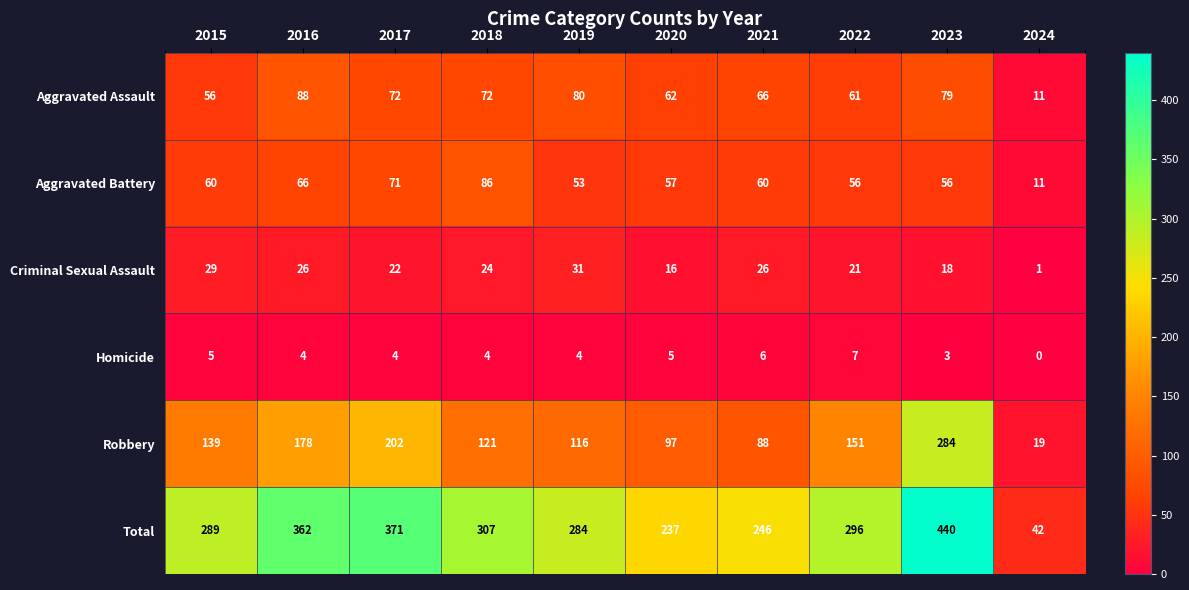

What is the difference between the highest and lowest values at 2023?

437